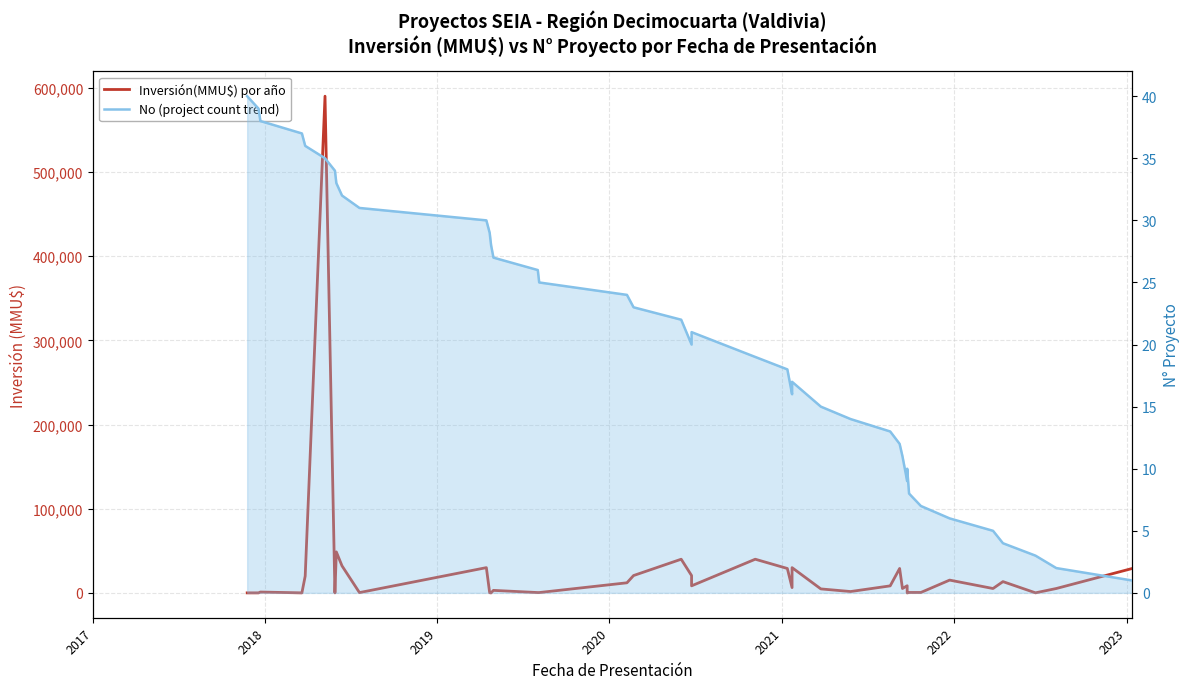

What is the sum of all No (project count trend) values?

820